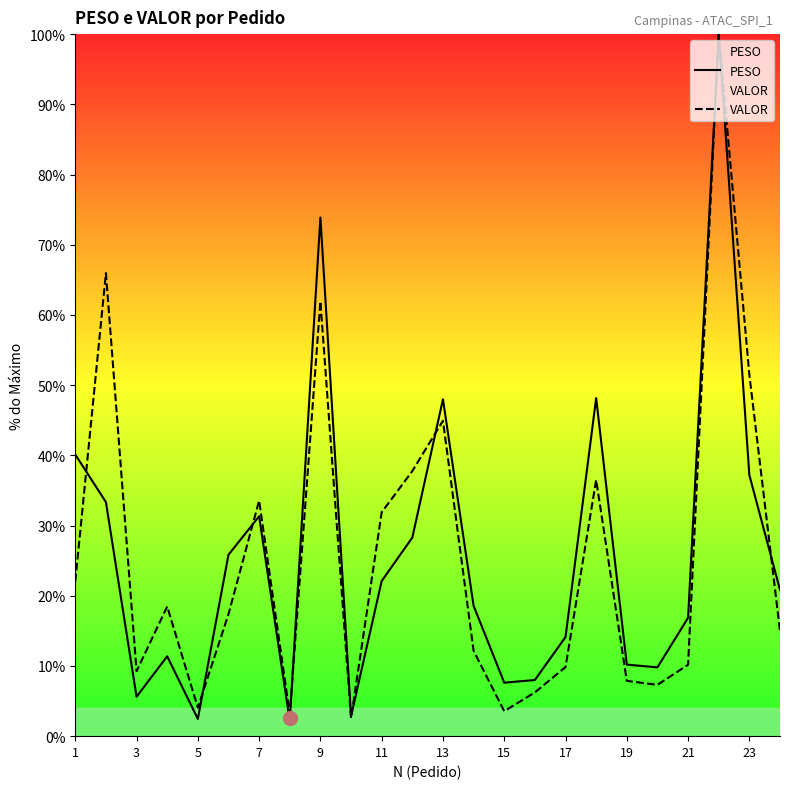

What is the difference between the highest and lowest values at 1?

18.1